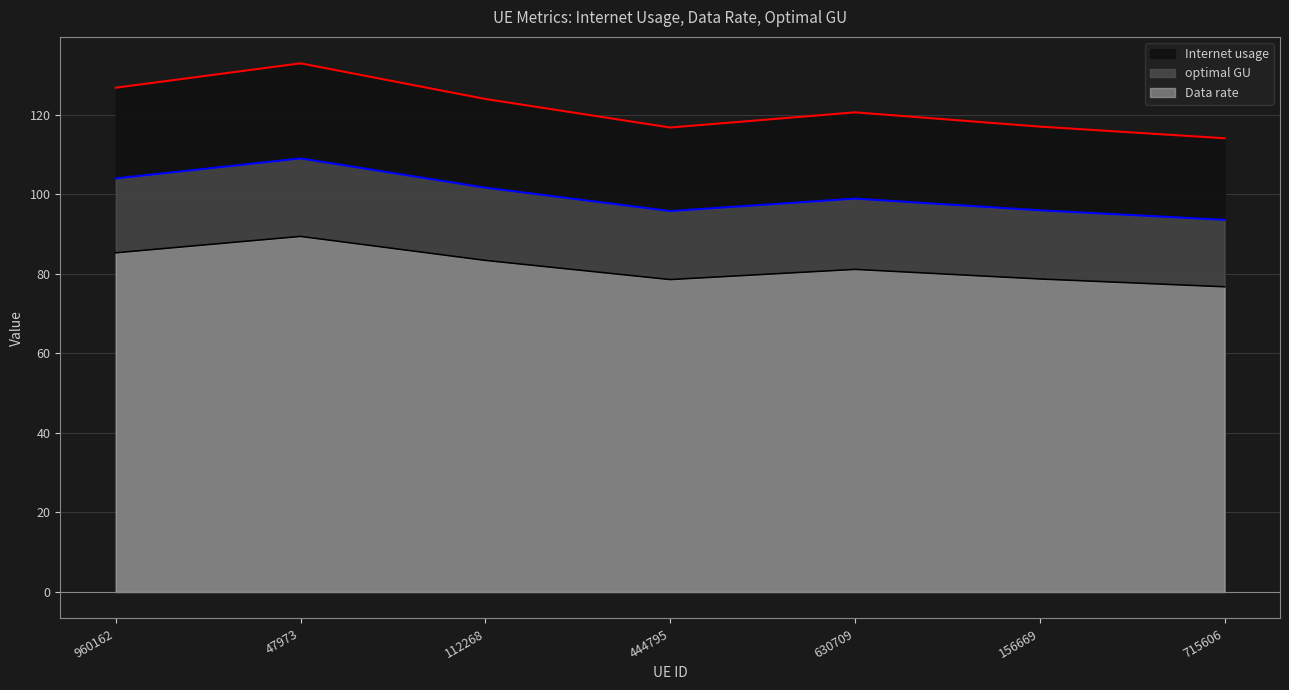

At how many categories does at least one series exceed 103?

7